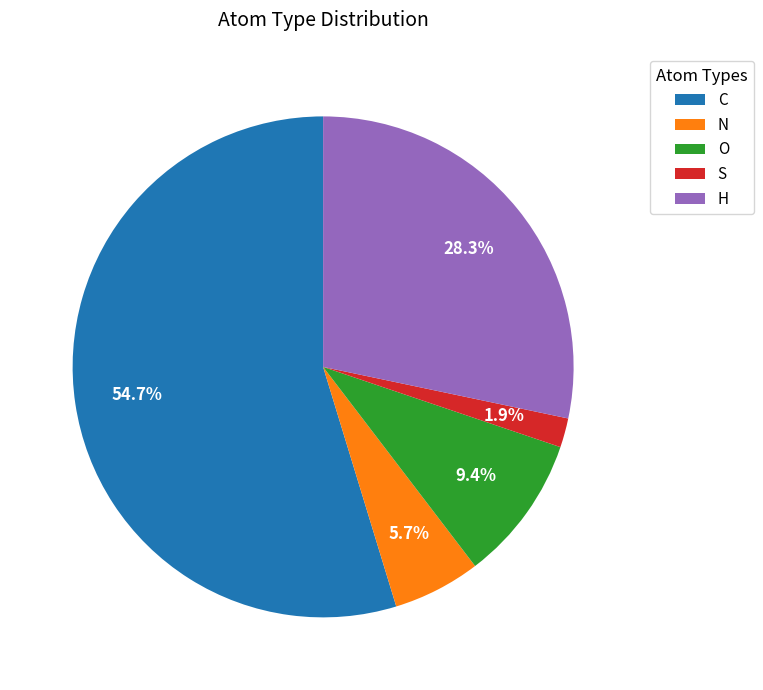

How many slices are in this pie chart?

5